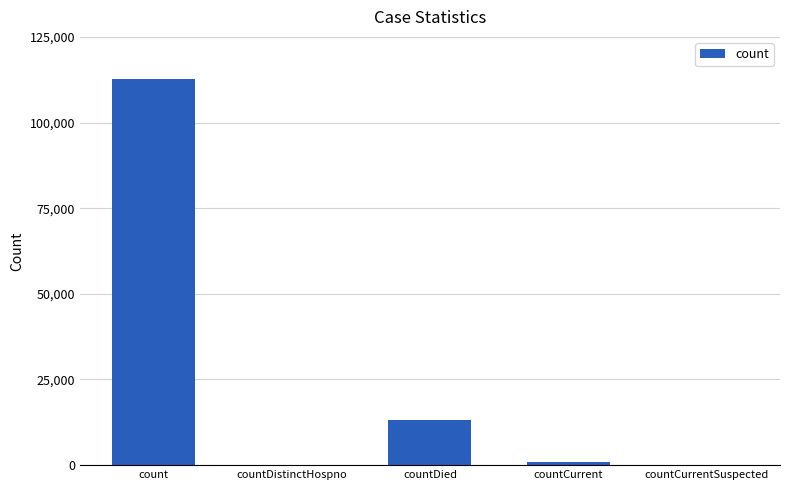

Are the bars horizontal?

No